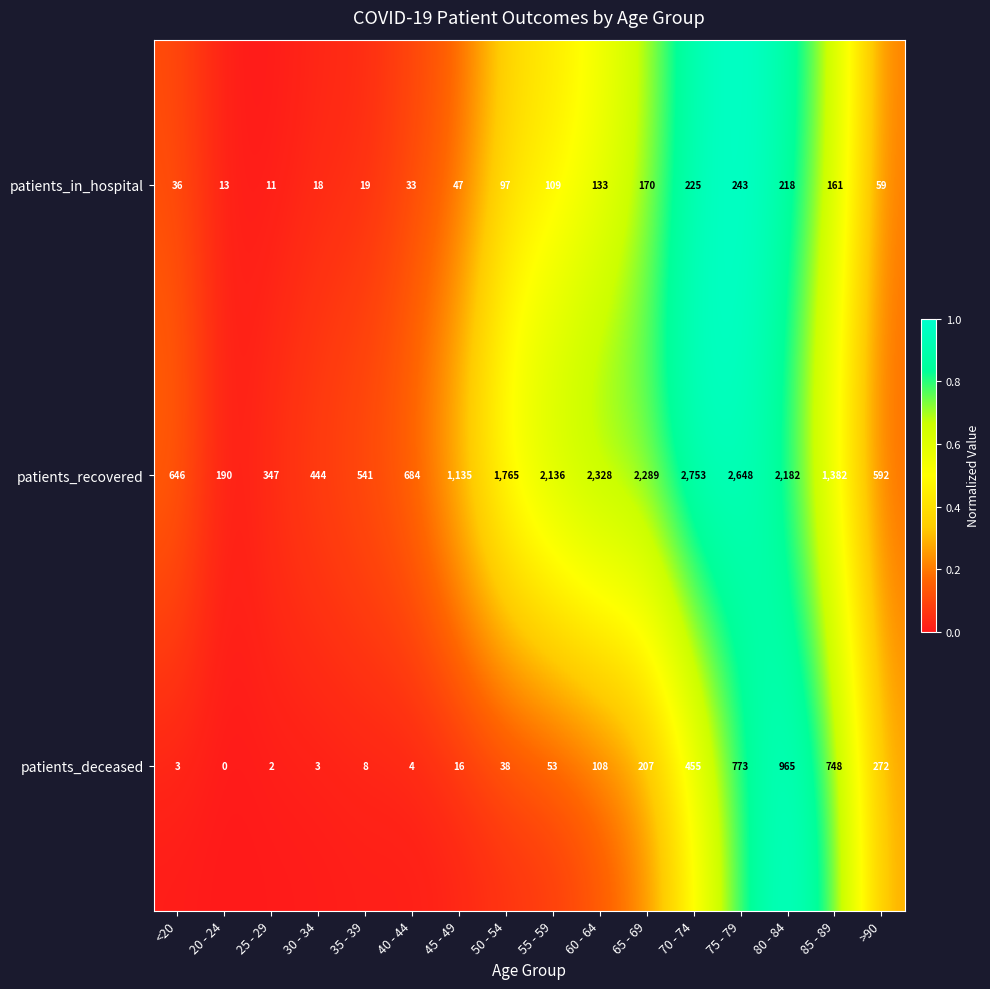

What is the difference between the maximum and second lowest values in the patients_deceased series?

963